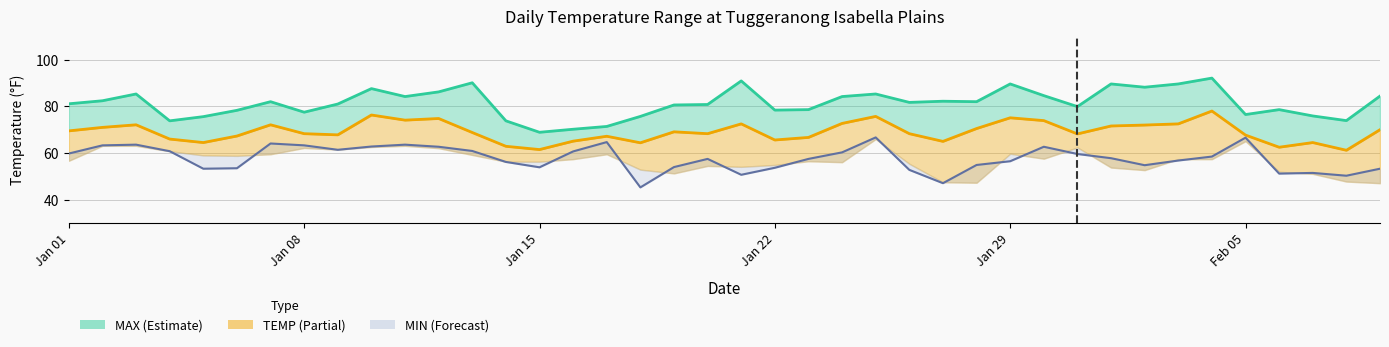

Reading left to right, extract all data points from this chart.

TEMP: 69.5	71.0	72.1	66.0	64.5	67.3	72.1	68.3	67.8	76.3	74.1	74.8	68.8	62.9	61.5	65.1	67.2	64.4	69.1	68.3	72.5	65.6	66.7	72.7	75.7	68.3	65.0	70.5	75.1	73.9	68.2	71.6	72.0	72.5	78.0	67.7	62.5	64.5	61.2	70.0
MAX: 81.1	82.4	85.3	73.8	75.6	78.3	82.0	77.5	81.0	87.6	84.2	86.2	90.1	73.8	68.9	70.2	71.4	75.7	80.6	80.8	90.9	78.4	78.6	84.2	85.3	81.7	82.2	82.0	89.6	84.6	79.9	89.6	88.2	89.6	92.1	76.5	78.6	75.9	73.9	84.4
DEWP: 59.8	63.3	63.6	60.8	53.3	53.5	64.1	63.3	61.4	62.8	63.6	62.7	60.9	56.2	53.9	60.7	64.7	45.3	54.0	57.5	50.7	53.7	57.5	60.3	66.7	52.8	47.1	54.9	56.5	62.7	59.6	57.8	54.8	56.8	58.5	66.6	51.2	51.5	50.3	53.3